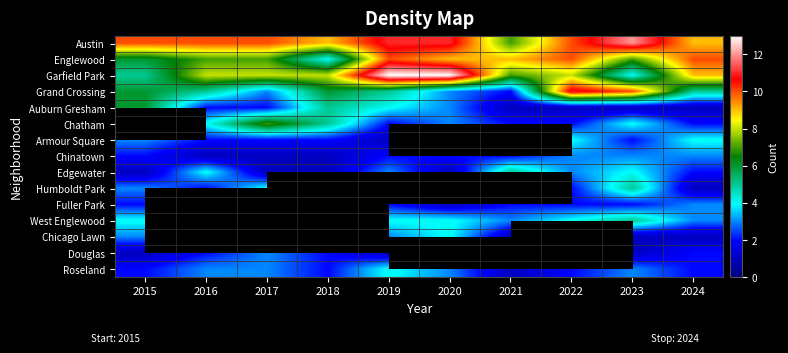

True or false: Austin has a value of 17.7 at 2020.

False